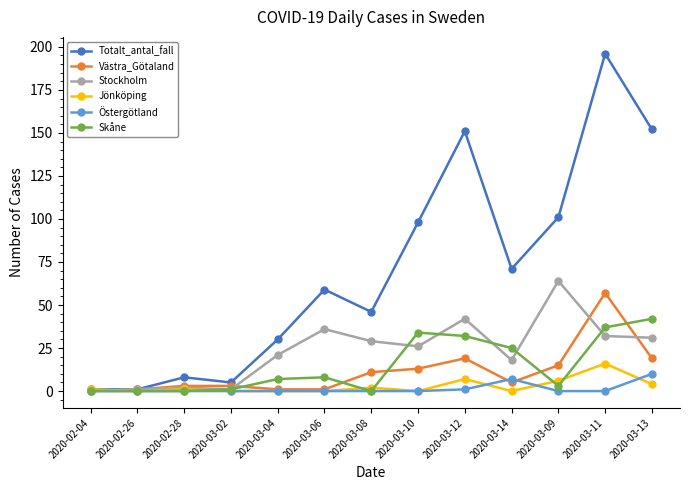

What are all the series names shown in the legend?

Totalt_antal_fall, Västra_Götaland, Stockholm, Jönköping, Östergötland, Skåne